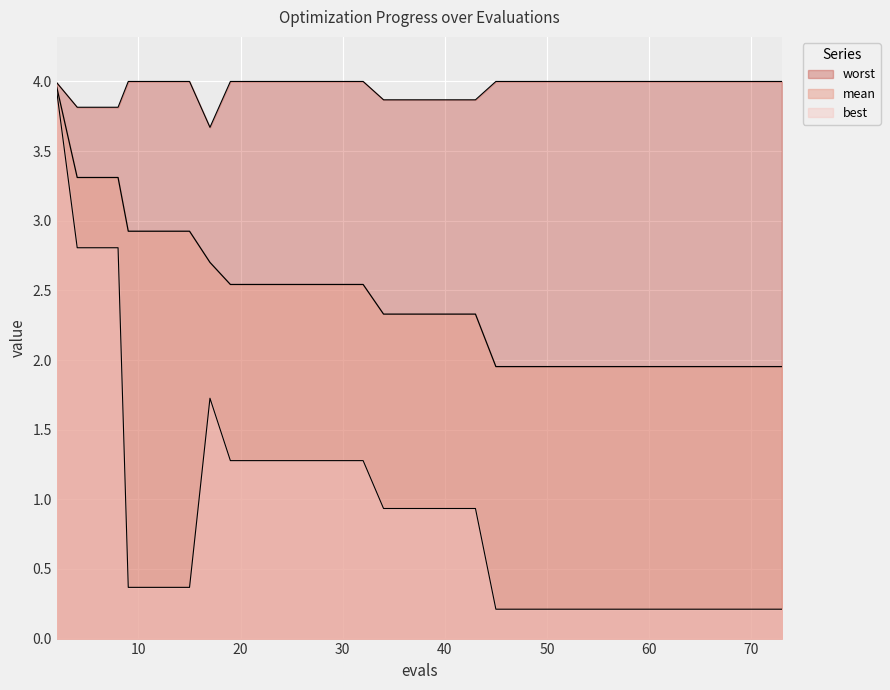

True or false: worst and mean cross at least once.

False